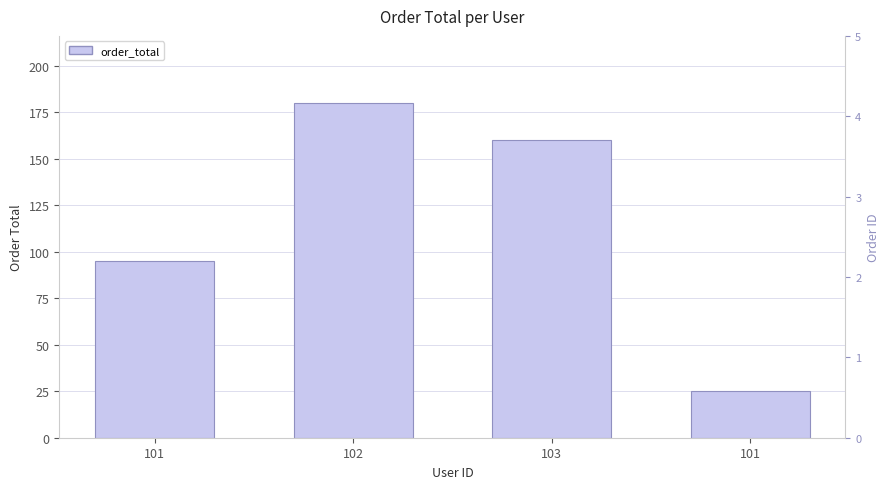

What is the change in value from 101 to 102?

+85.0